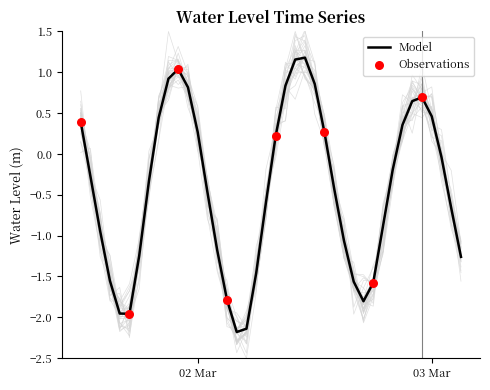

What is the lowest value of the Model series?

-2.2